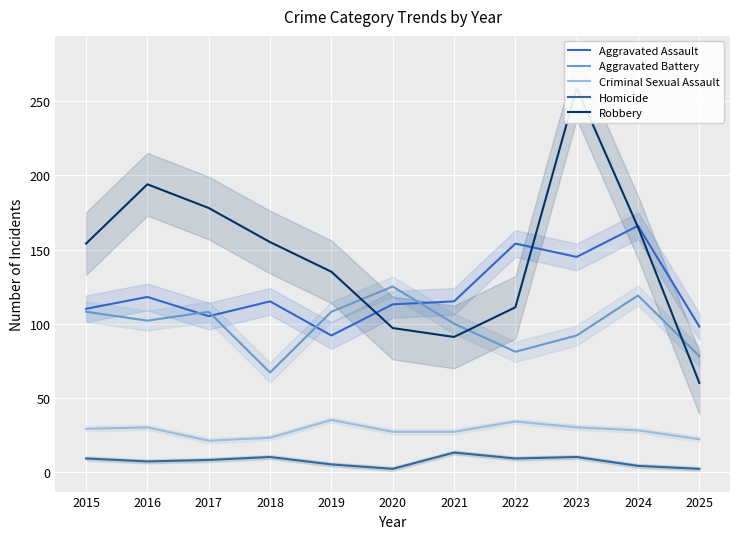

At which label does Aggravated Assault first exceed 115?

2016